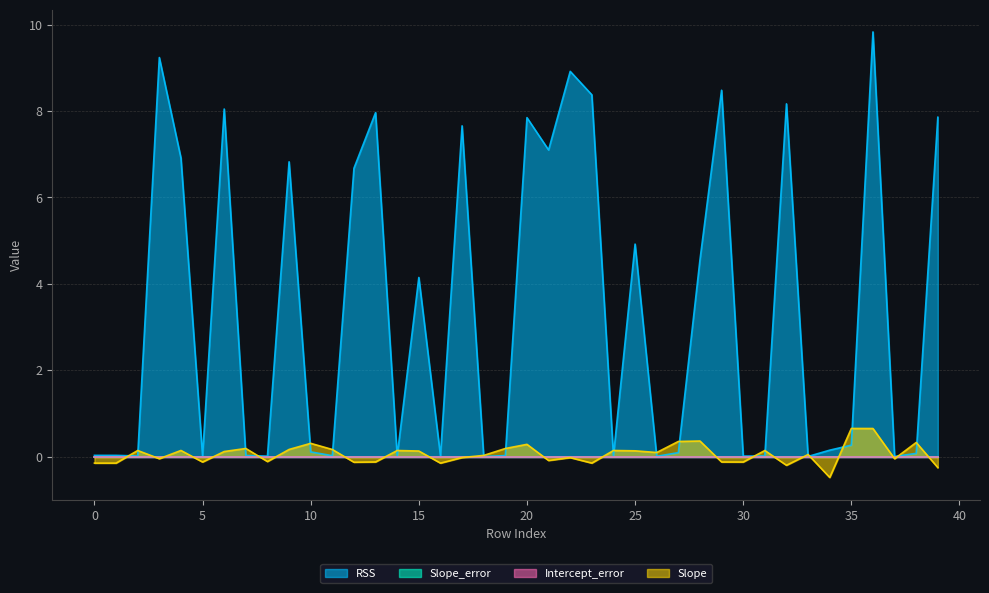

Reading left to right, what are all the values shown in this chart?

RSS: 0.0	0.0	0.0	9.2	6.9	0.0	8.0	0.0	0.0	6.8	0.1	0.0	6.7	8.0	0.0	4.1	0.0	7.7	0.0	0.0	7.8	7.1	8.9	8.4	0.0	4.9	0.0	0.1	4.5	8.5	0.0	0.0	8.2	0.0	0.1	0.3	9.8	0.0	0.1	7.9
Slope: -0.2	-0.2	0.1	-0.1	0.1	-0.1	0.1	0.2	-0.1	0.2	0.3	0.2	-0.1	-0.1	0.1	0.1	-0.2	-0.0	0.0	0.2	0.3	-0.1	-0.0	-0.2	0.1	0.1	0.1	0.3	0.4	-0.1	-0.1	0.1	-0.2	0.0	-0.5	0.6	0.6	-0.1	0.3	-0.3